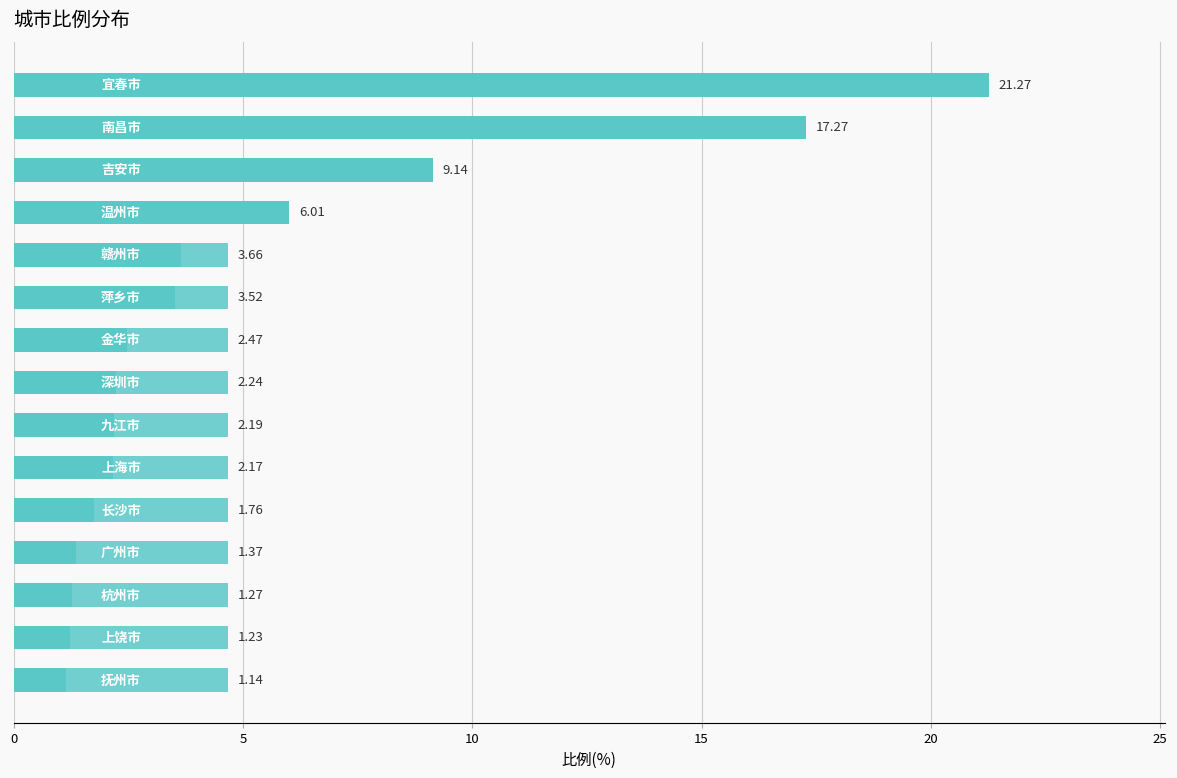

What is the difference between the maximum and second lowest values?

20.0